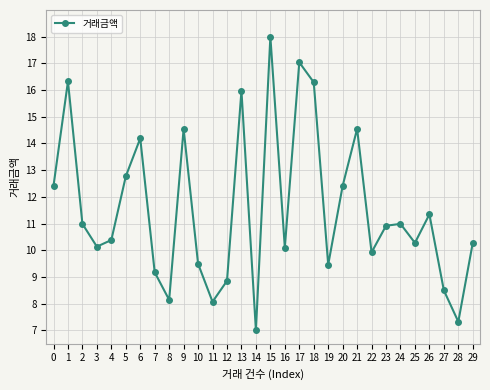

Reading left to right, list all the values displayed in this chart.

0=12.4	1=16.3	2=11.0	3=10.1	4=10.4	5=12.8	6=14.2	7=9.2	8=8.1	9=14.5	10=9.5	11=8.1	12=8.9	13=16.0	14=7.0	15=18.0	16=10.1	17=17.0	18=16.3	19=9.5	20=12.4	21=14.5	22=9.9	23=10.9	24=11.0	25=10.3	26=11.3	27=8.5	28=7.3	29=10.3